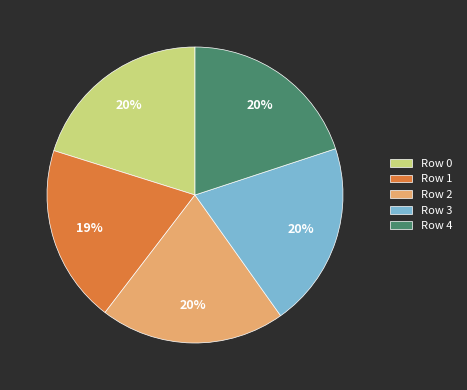

Is there a majority slice in this chart?

No